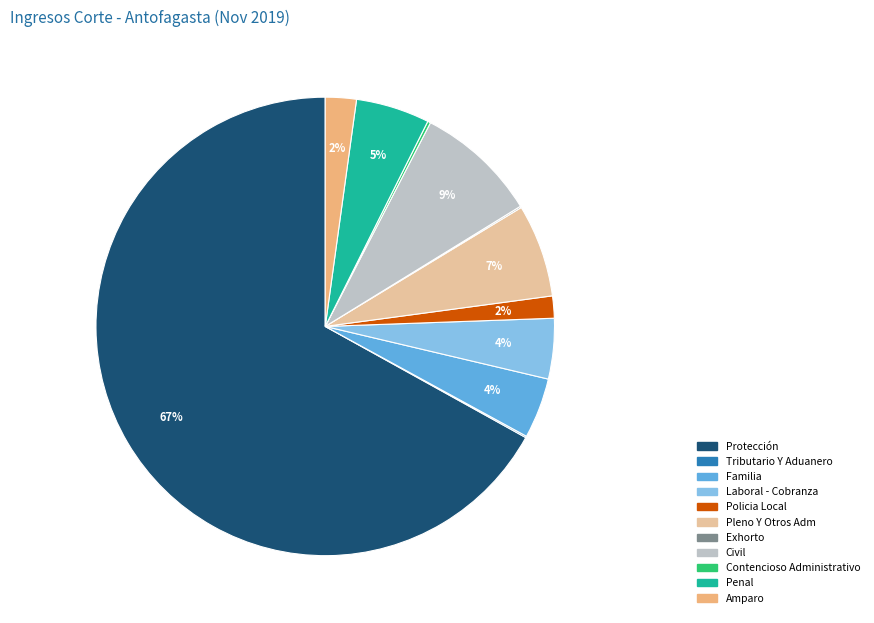

Which category has the biggest portion of the pie?

Protección